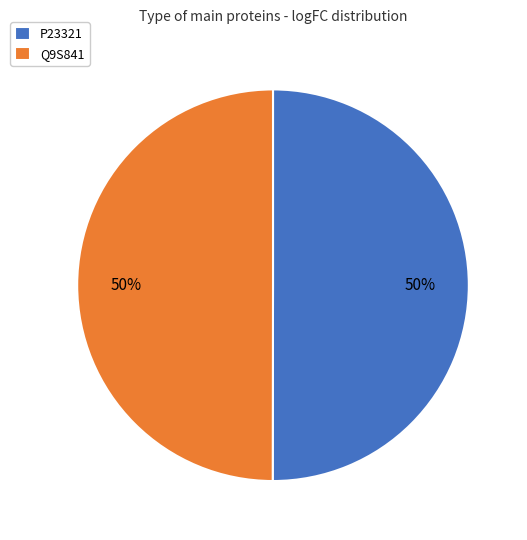

To the nearest percent, what portion does P23321 represent?

50%